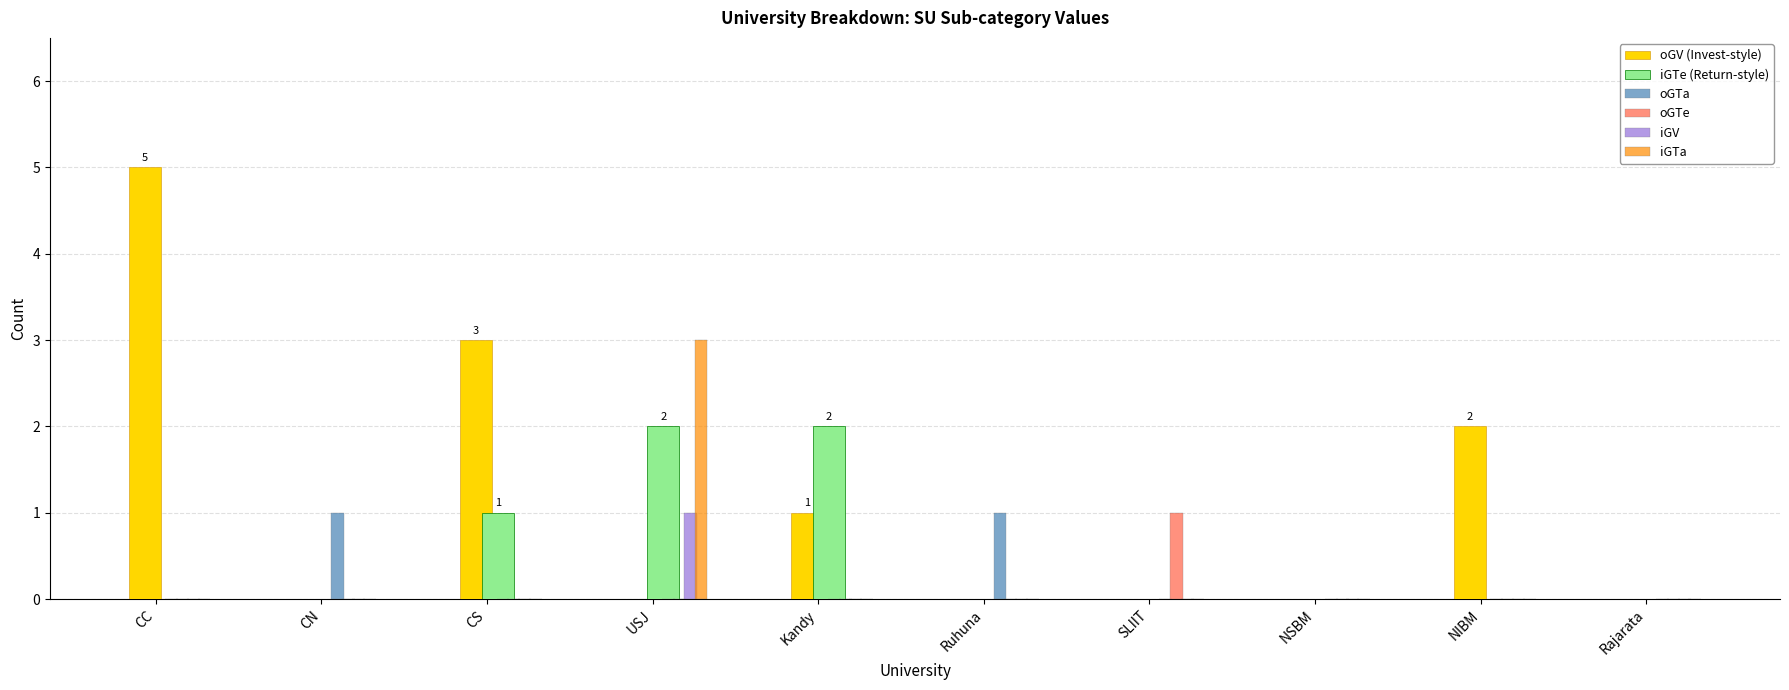

Which series has the widest spread of values?

oGV (Invest-style)